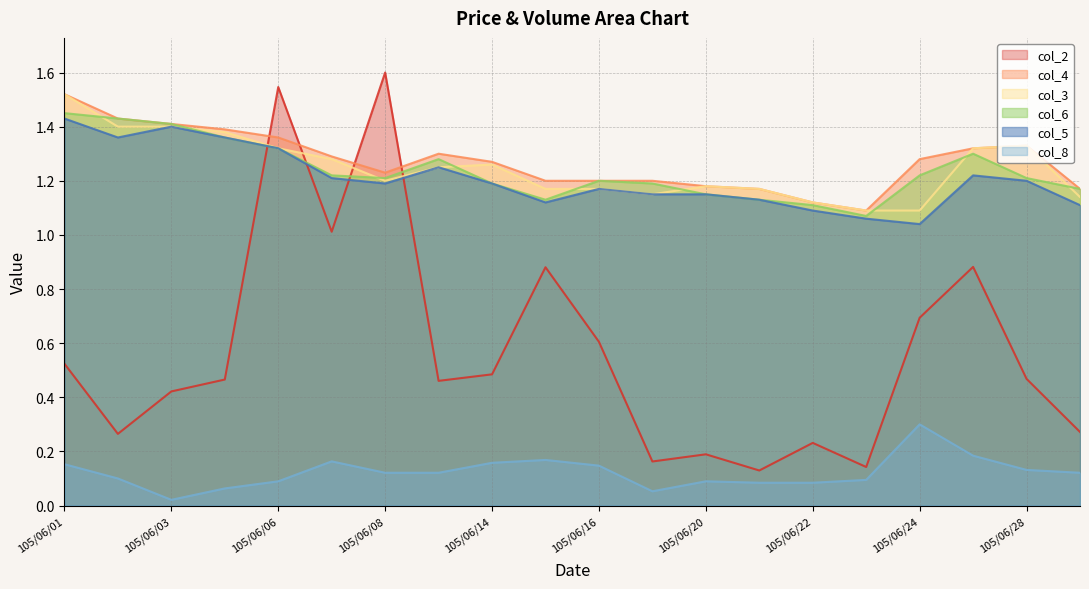

List the series in order of their peak value, lowest first.

col_8, col_5, col_6, col_3, col_4, col_2